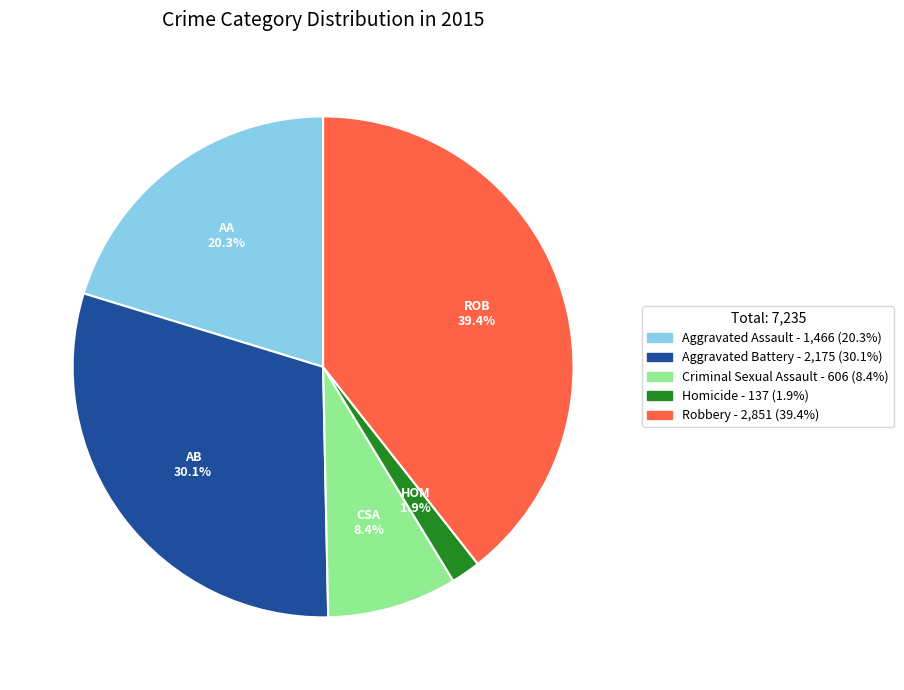

Which has a higher value, Aggravated Battery or Aggravated Assault?

Aggravated Battery